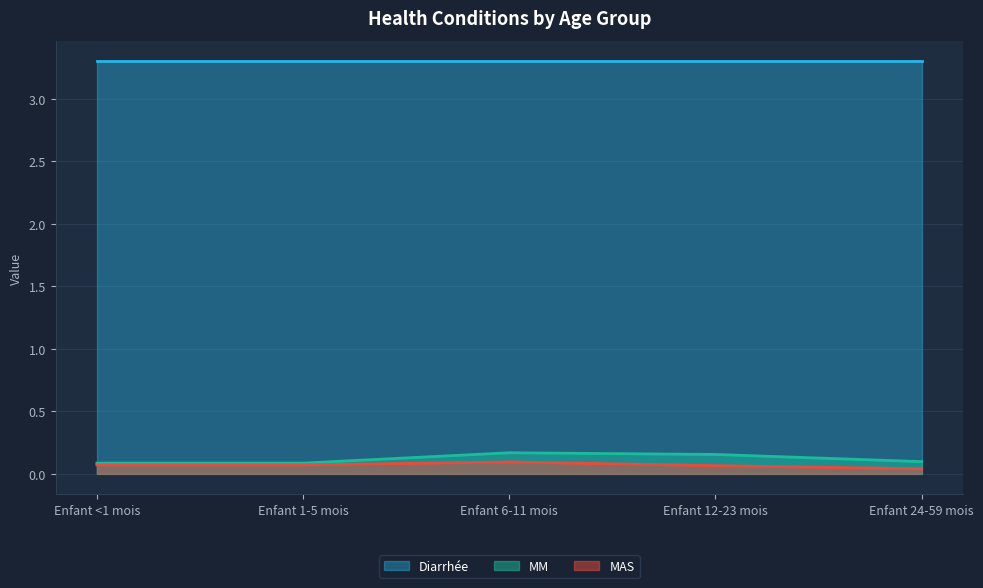

Is it true that MAS equals 0.1 at Enfant 1-5 mois?

True